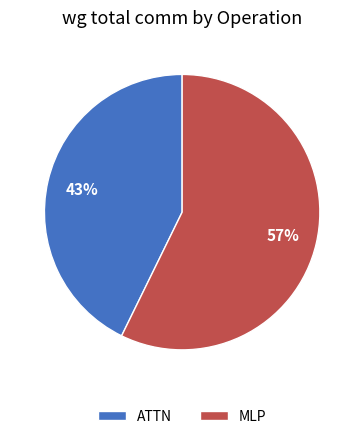

The ATTN slice represents 35% of the pie. True or false?

False